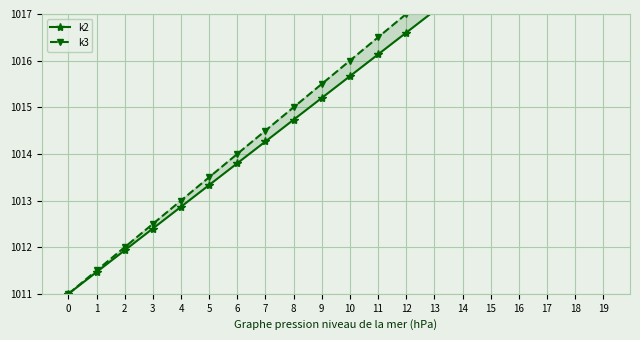

Reading left to right, list all the values displayed in this chart.

k2: 1011.0	1011.5	1011.9	1012.4	1012.9	1013.3	1013.8	1014.3	1014.7	1015.2	1015.7	1016.1	1016.6	1017.1	1017.5	1018.0	1018.5	1018.9	1019.4	1019.9
k3: 1011.0	1011.5	1012.0	1012.5	1013.0	1013.5	1014.0	1014.5	1015.0	1015.5	1016.0	1016.5	1017.0	1017.5	1018.0	1018.5	1019.0	1019.5	1020.0	1020.5